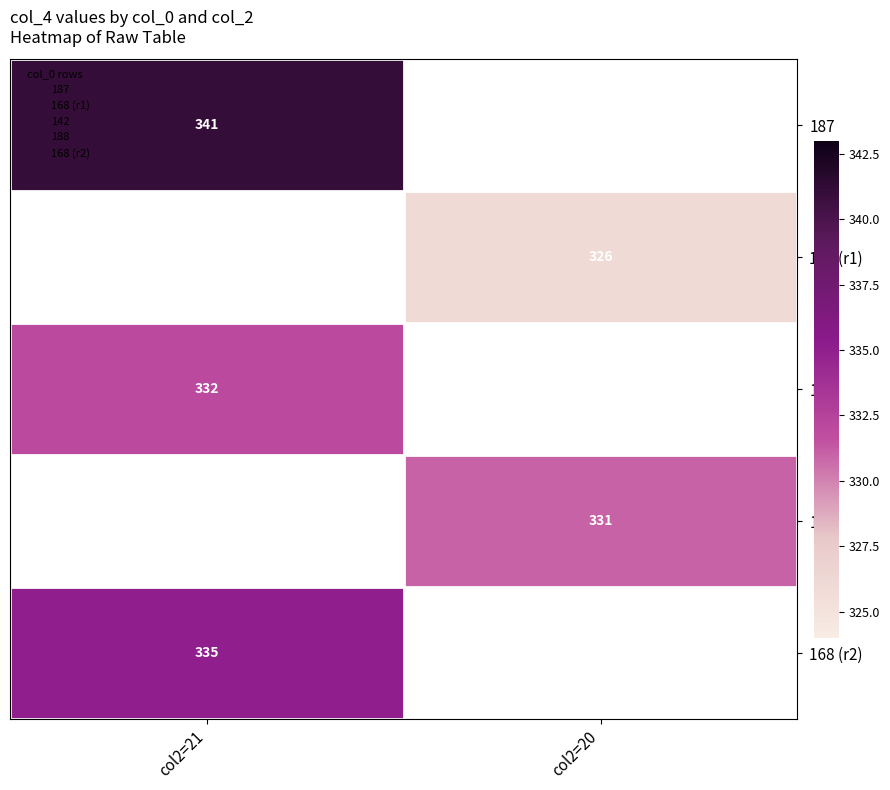

At which category does the chart reach its peak across all series?

col2=21